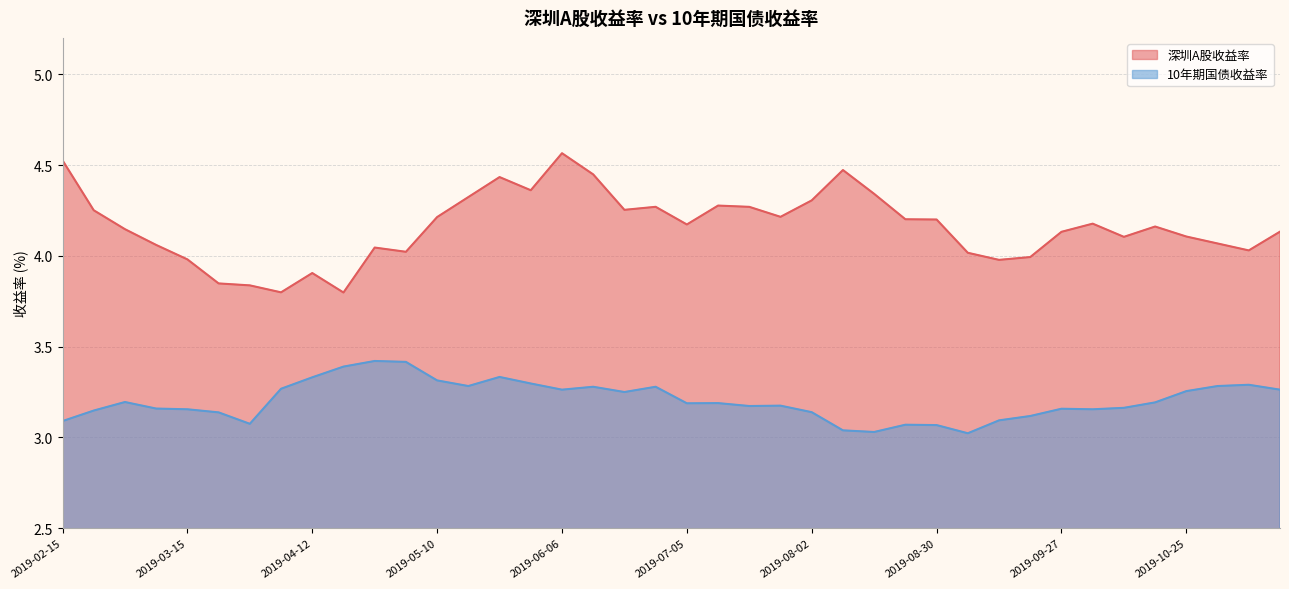

What are all the series names shown in the legend?

深圳A股收益率, 10年期国债收益率